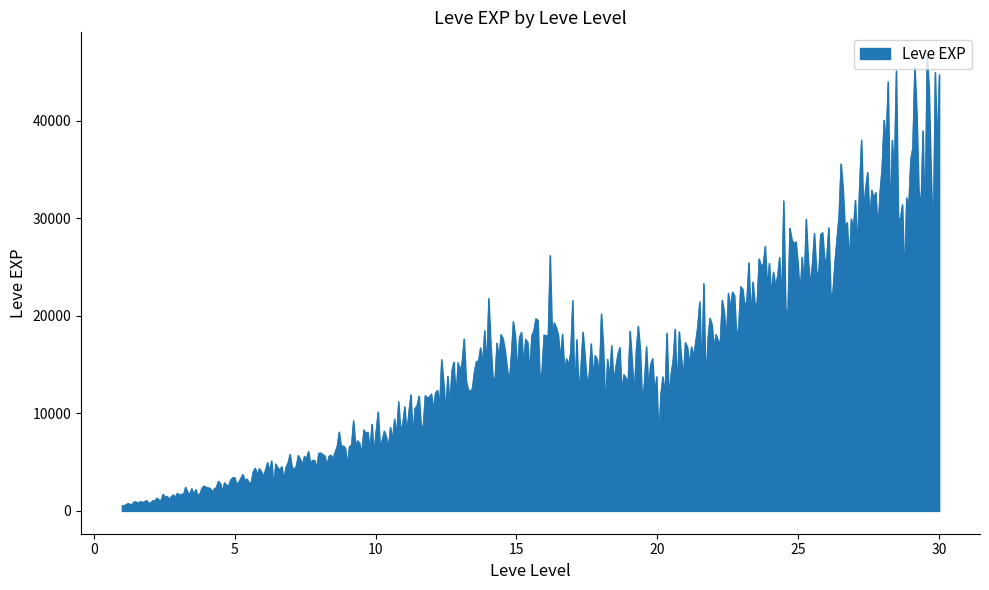

What is the greatest value displayed?

46708.0